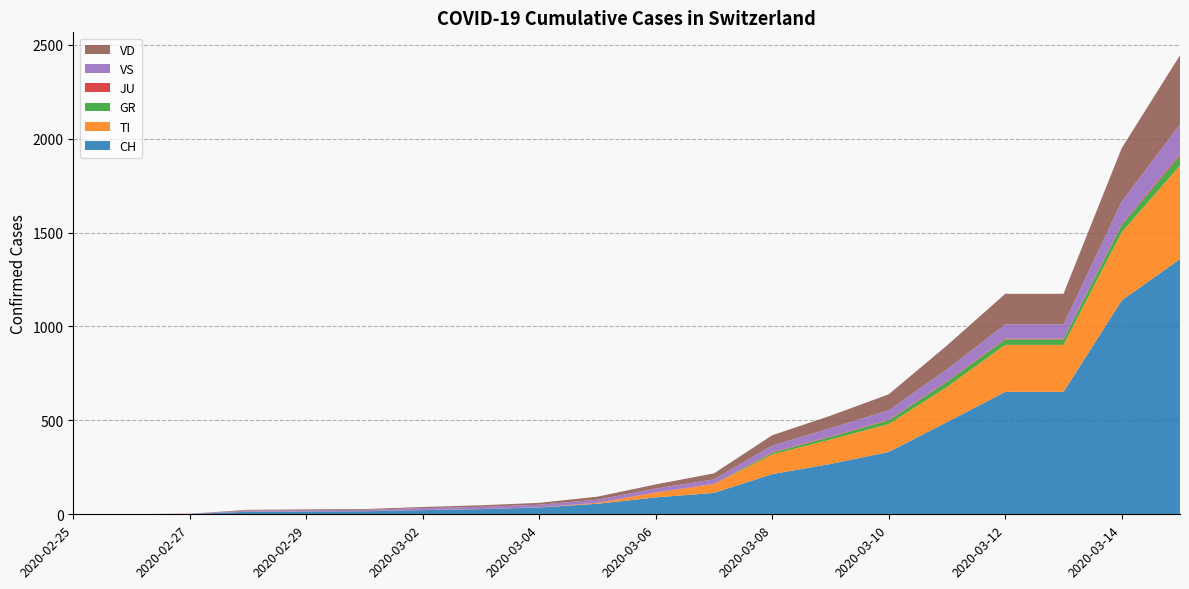

Reading left to right, transcribe all the data shown in this chart.

CH: 2020-02-25=0	2020-02-26=1	2020-02-27=2	2020-02-28=13	2020-02-29=15	2020-03-01=16	2020-03-02=22	2020-03-03=27	2020-03-04=36	2020-03-05=56	2020-03-06=90	2020-03-07=114	2020-03-08=214	2020-03-09=268	2020-03-10=332	2020-03-11=491	2020-03-12=652	2020-03-13=652	2020-03-14=1139	2020-03-15=1359
TI: 2020-02-25=0	2020-02-26=0	2020-02-27=0	2020-02-28=0	2020-02-29=0	2020-03-01=0	2020-03-02=0	2020-03-03=0	2020-03-04=0	2020-03-05=5	2020-03-06=25	2020-03-07=46	2020-03-08=105	2020-03-09=130	2020-03-10=148	2020-03-11=187	2020-03-12=250	2020-03-13=250	2020-03-14=363	2020-03-15=498
GR: 2020-02-25=0	2020-02-26=0	2020-02-27=0	2020-02-28=0	2020-02-29=0	2020-03-01=0	2020-03-02=0	2020-03-03=0	2020-03-04=0	2020-03-05=0	2020-03-06=0	2020-03-07=0	2020-03-08=9	2020-03-09=14	2020-03-10=20	2020-03-11=27	2020-03-12=29	2020-03-13=29	2020-03-14=39	2020-03-15=52
JU: 2020-02-25=0	2020-02-26=0	2020-02-27=1	2020-02-28=1	2020-02-29=1	2020-03-01=1	2020-03-02=1	2020-03-03=1	2020-03-04=1	2020-03-05=1	2020-03-06=2	2020-03-07=2	2020-03-08=3	2020-03-09=3	2020-03-10=3	2020-03-11=4	2020-03-12=4	2020-03-13=4	2020-03-14=5	2020-03-15=8
VS: 2020-02-25=0	2020-02-26=0	2020-02-27=0	2020-02-28=6	2020-02-29=6	2020-03-01=7	2020-03-02=10	2020-03-03=12	2020-03-04=14	2020-03-05=16	2020-03-06=20	2020-03-07=24	2020-03-08=35	2020-03-09=44	2020-03-10=51	2020-03-11=63	2020-03-12=76	2020-03-13=76	2020-03-14=119	2020-03-15=159
VD: 2020-02-25=0	2020-02-26=0	2020-02-27=0	2020-02-28=4	2020-02-29=4	2020-03-01=4	2020-03-02=6	2020-03-03=8	2020-03-04=10	2020-03-05=16	2020-03-06=22	2020-03-07=32	2020-03-08=55	2020-03-09=66	2020-03-10=85	2020-03-11=127	2020-03-12=163	2020-03-13=163	2020-03-14=285	2020-03-15=368